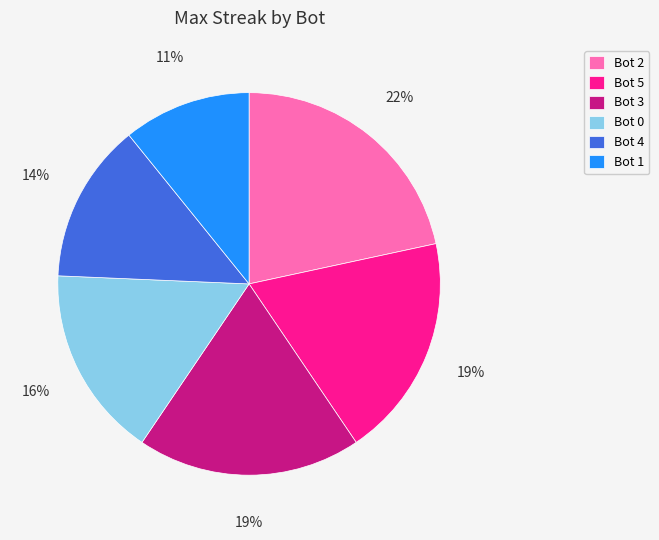

Do Bot 0 and Bot 5 together represent more than half of the pie?

No